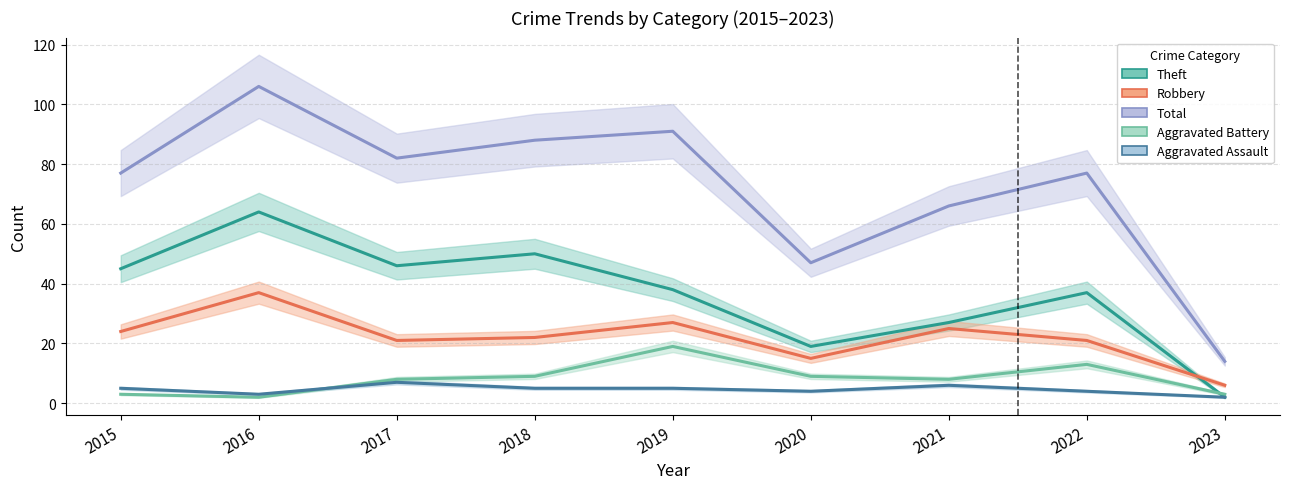

Where does the Aggravated Assault series first go above 5?

2017